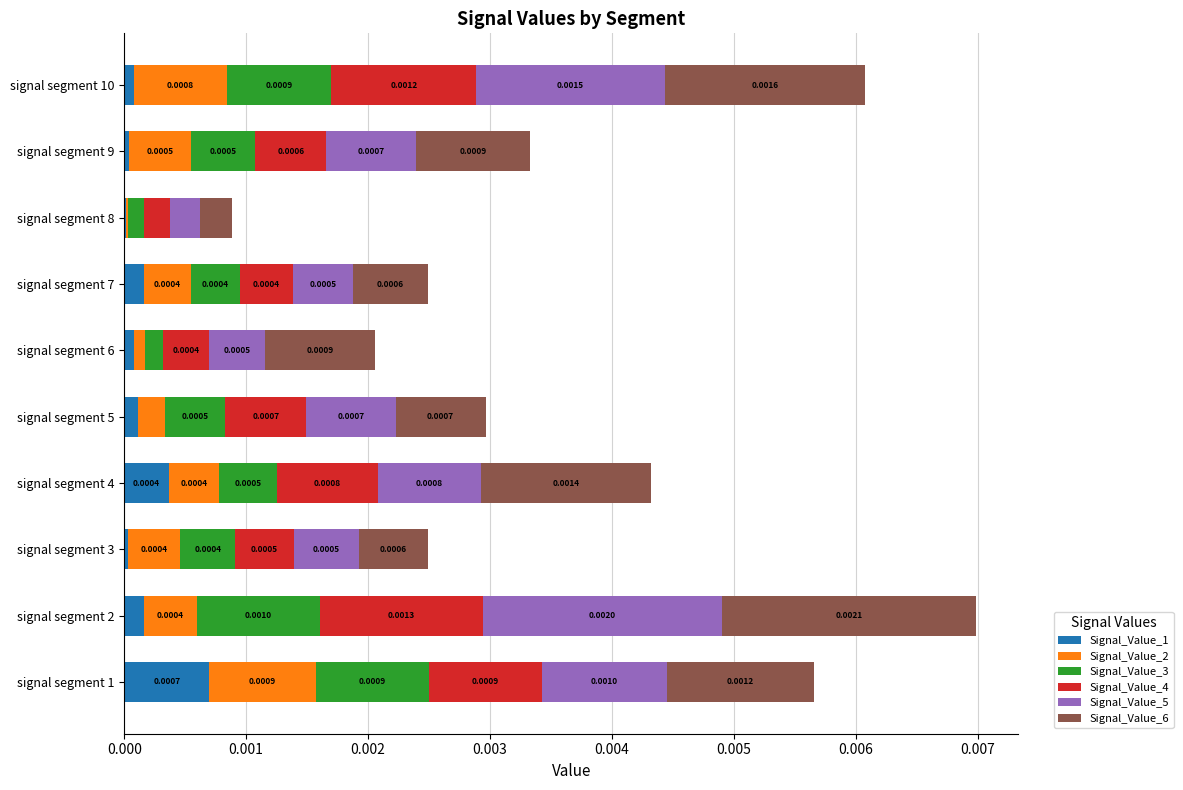

At which category is the sum across all series the highest?

signal segment 2